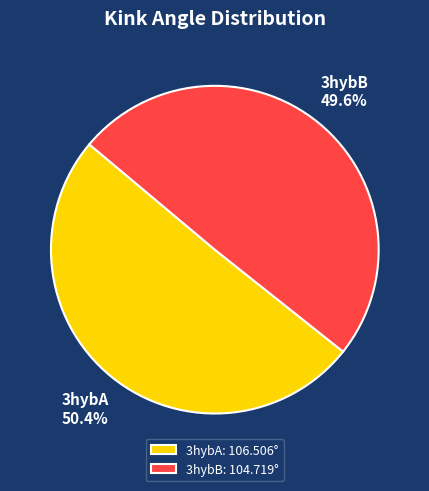

True or false: 3hybB accounts for 50% of the total.

True